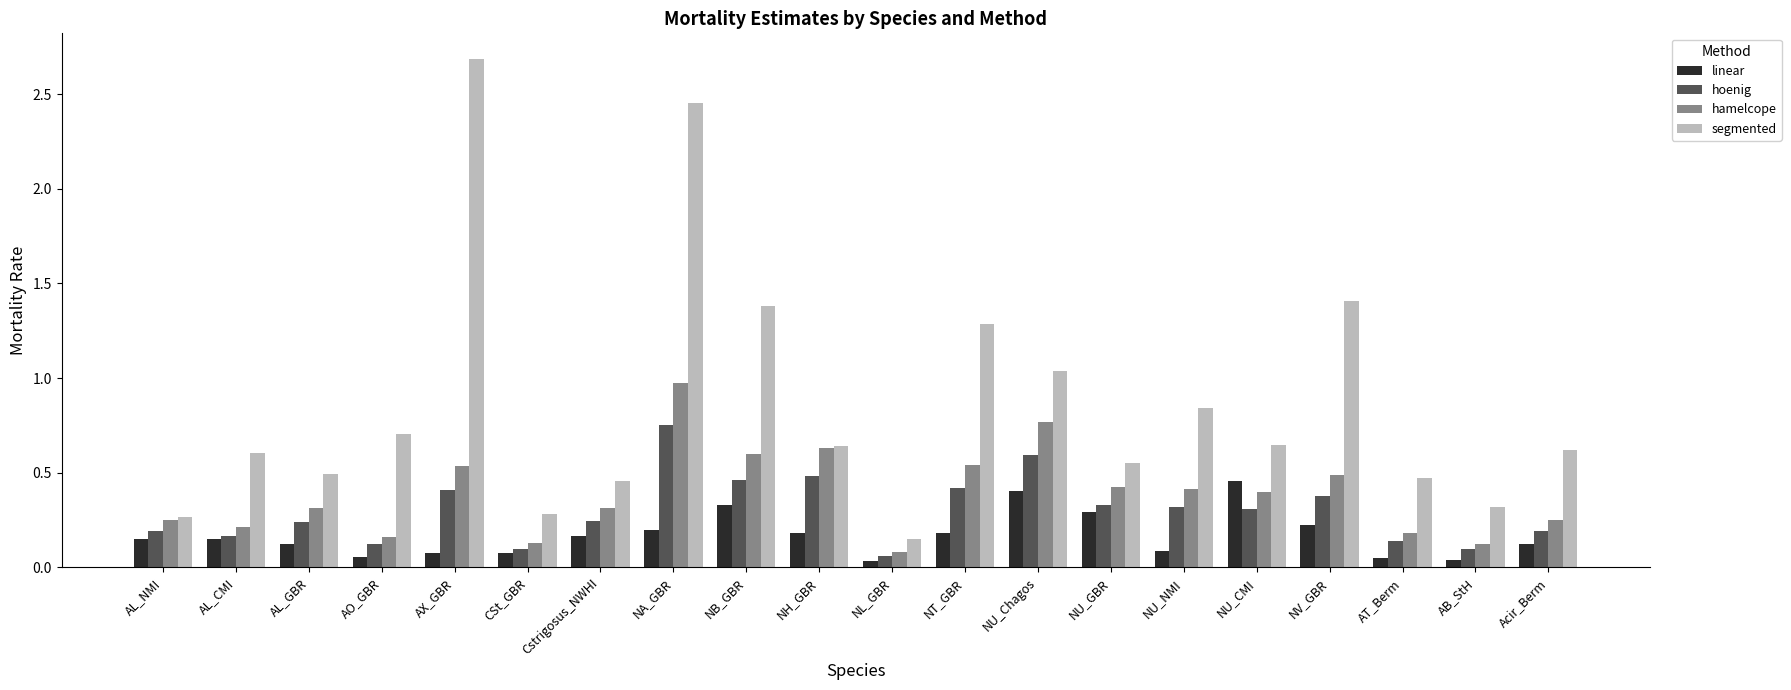

What position from the left is Cstrigosus_NWHI?

7